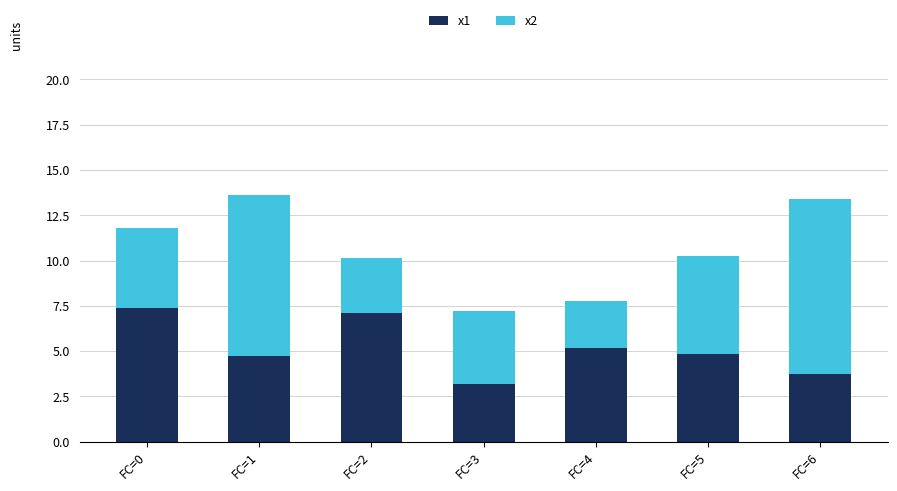

What is the difference between the x1 values at FC=6 and FC=0?

3.6